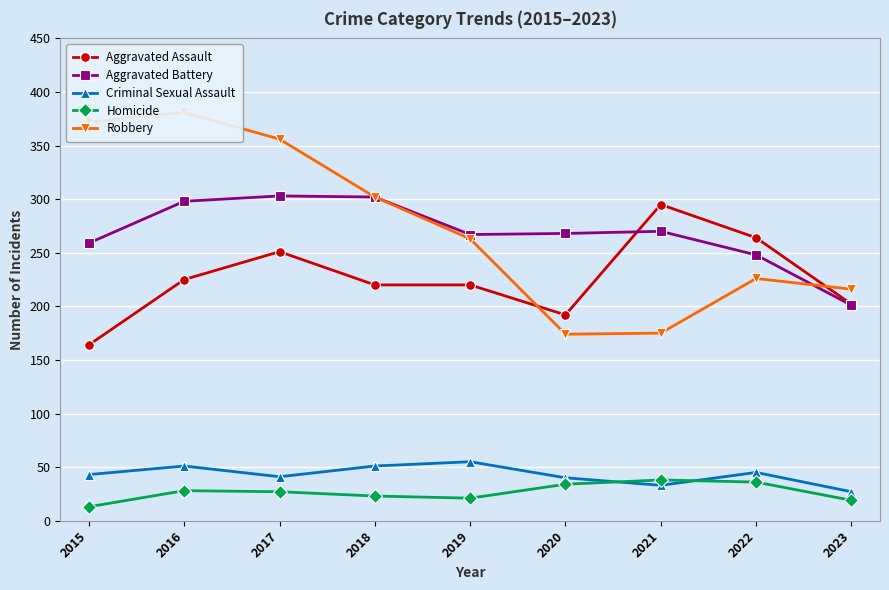

What is the average value of the Aggravated Battery series?

268